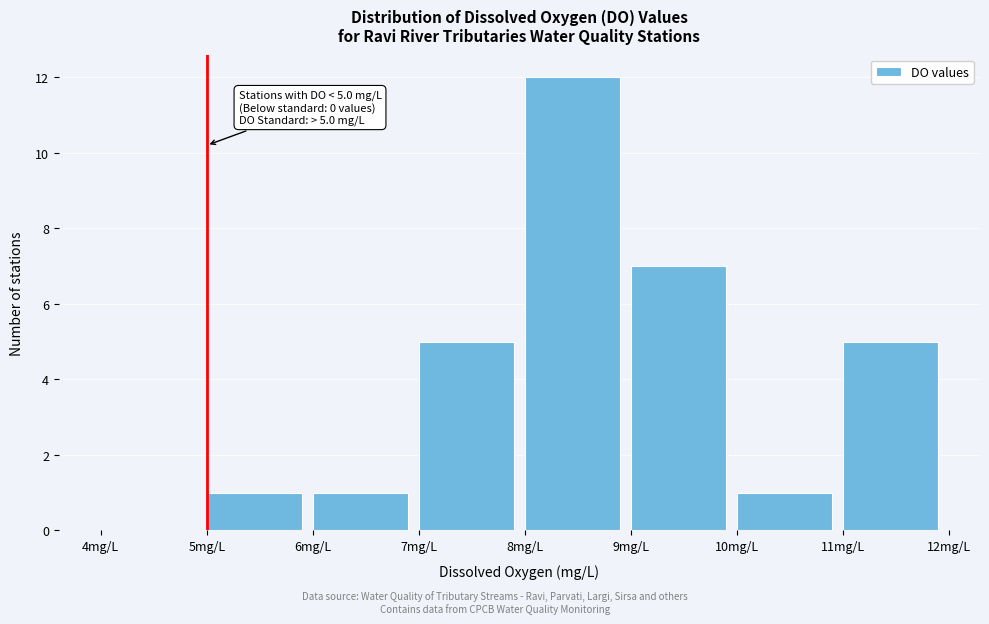

Over which range of the x-axis is the bar tallest?

8 to 9